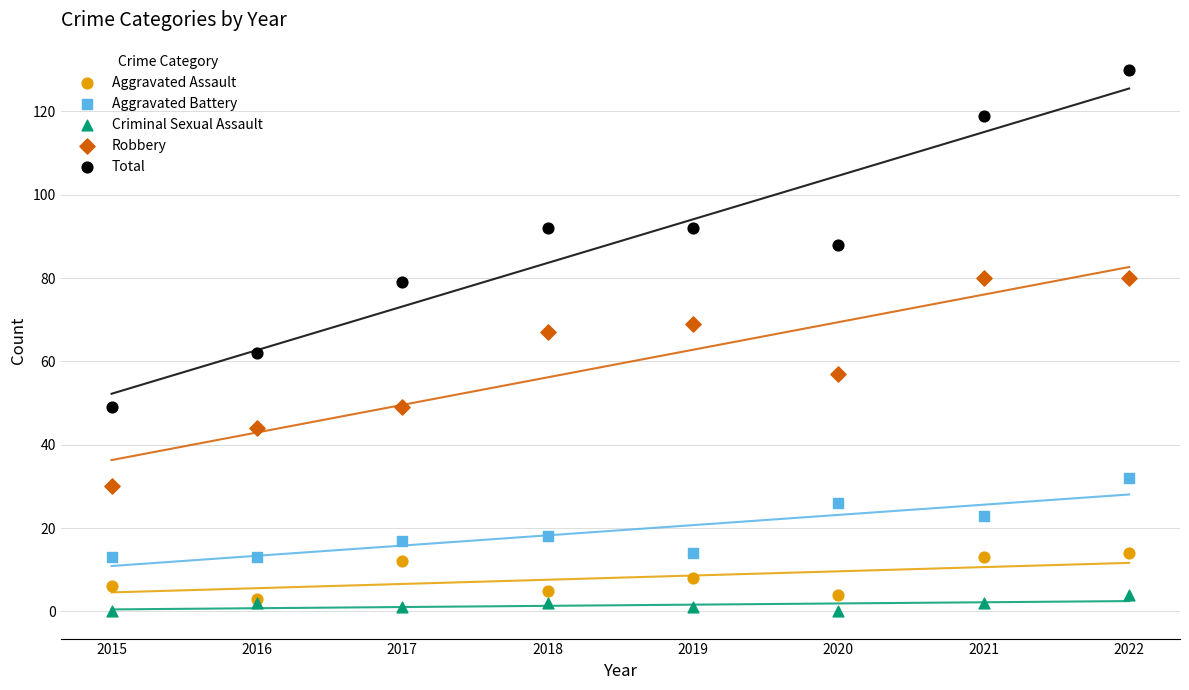

Which series has the largest Y range (max minus min)?

Total